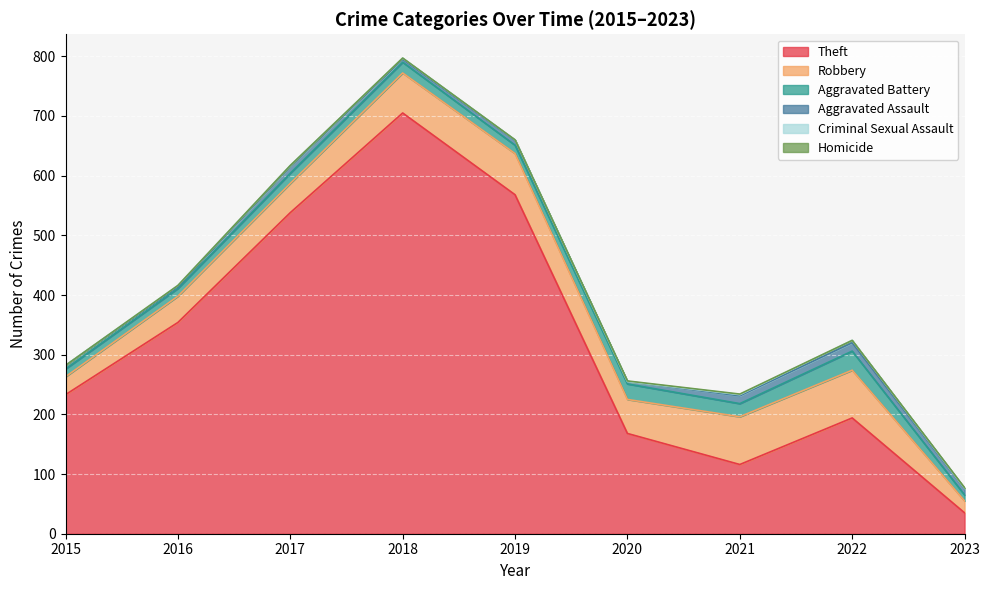

How many interior local peaks does the Theft series have?

2